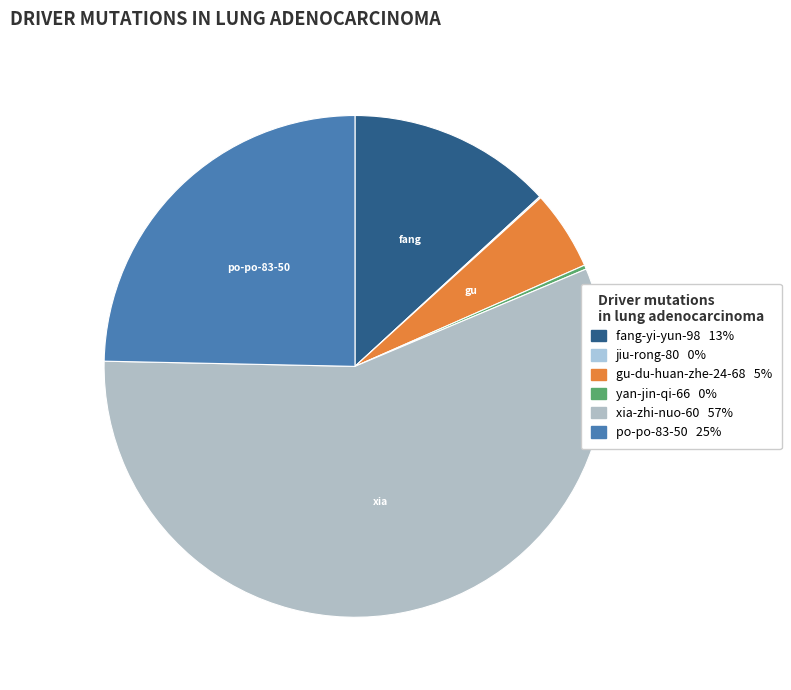

Does any single category account for the majority?

Yes